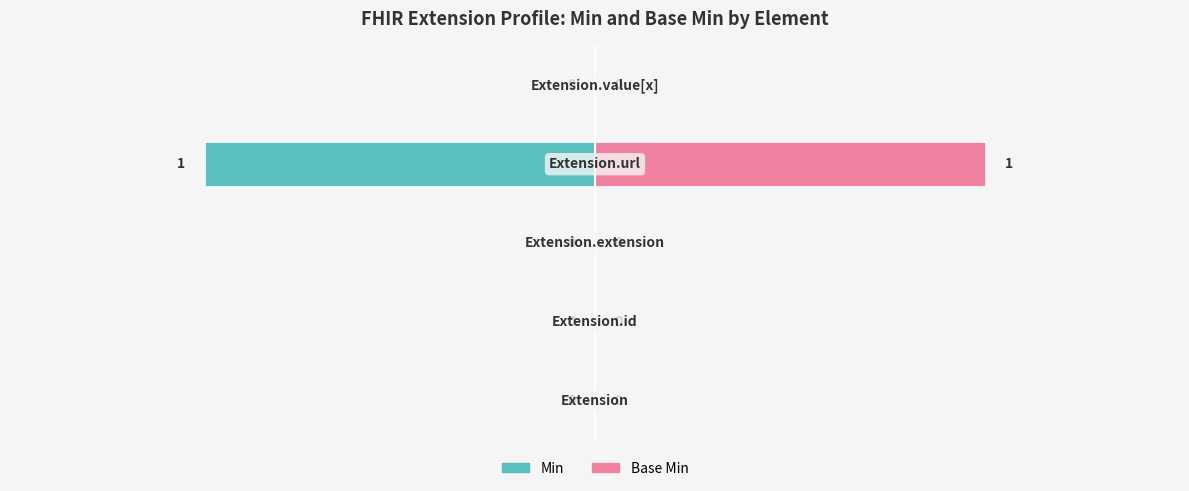

Rank the series at 0 from lowest to highest value.

Min, Base Min